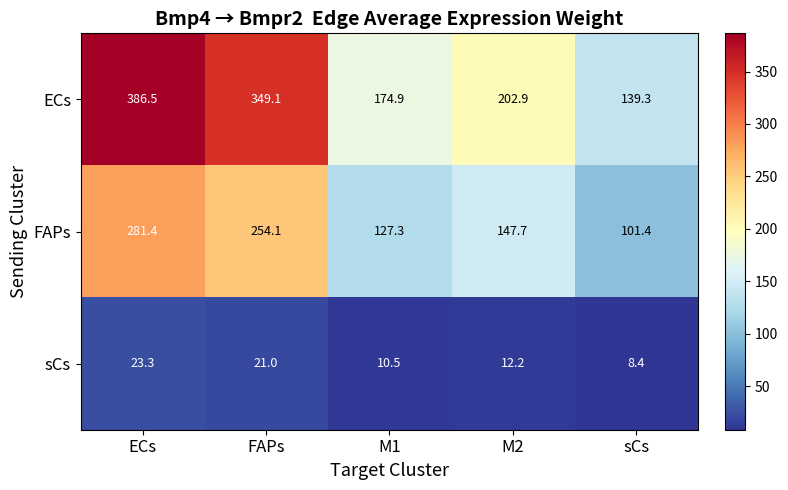

Which series changed the most between ECs and M1?

ECs